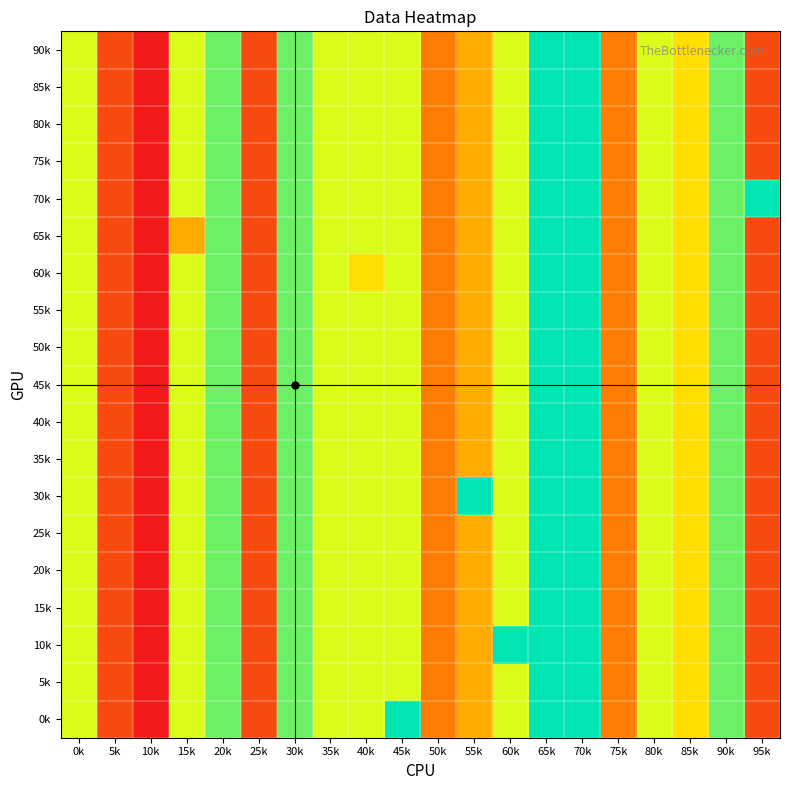

Reading right to left, transcribe all the data shown in this chart.

90k: 95k=1	90k=6	85k=4	80k=5	75k=2	70k=7	65k=7	60k=5	55k=3	50k=2	45k=5	40k=5	35k=5	30k=6	25k=1	20k=6	15k=5	10k=0	5k=1	0k=5
85k: 95k=1	90k=6	85k=4	80k=5	75k=2	70k=7	65k=7	60k=5	55k=3	50k=2	45k=5	40k=5	35k=5	30k=6	25k=1	20k=6	15k=5	10k=0	5k=1	0k=5
80k: 95k=1	90k=6	85k=4	80k=5	75k=2	70k=7	65k=7	60k=5	55k=3	50k=2	45k=5	40k=5	35k=5	30k=6	25k=1	20k=6	15k=5	10k=0	5k=1	0k=5
75k: 95k=1	90k=6	85k=4	80k=5	75k=2	70k=7	65k=7	60k=5	55k=3	50k=2	45k=5	40k=5	35k=5	30k=6	25k=1	20k=6	15k=5	10k=0	5k=1	0k=5
70k: 95k=7	90k=6	85k=4	80k=5	75k=2	70k=7	65k=7	60k=5	55k=3	50k=2	45k=5	40k=5	35k=5	30k=6	25k=1	20k=6	15k=5	10k=0	5k=1	0k=5
65k: 95k=1	90k=6	85k=4	80k=5	75k=2	70k=7	65k=7	60k=5	55k=3	50k=2	45k=5	40k=5	35k=5	30k=6	25k=1	20k=6	15k=3	10k=0	5k=1	0k=5
60k: 95k=1	90k=6	85k=4	80k=5	75k=2	70k=7	65k=7	60k=5	55k=3	50k=2	45k=5	40k=4	35k=5	30k=6	25k=1	20k=6	15k=5	10k=0	5k=1	0k=5
55k: 95k=1	90k=6	85k=4	80k=5	75k=2	70k=7	65k=7	60k=5	55k=3	50k=2	45k=5	40k=5	35k=5	30k=6	25k=1	20k=6	15k=5	10k=0	5k=1	0k=5
50k: 95k=1	90k=6	85k=4	80k=5	75k=2	70k=7	65k=7	60k=5	55k=3	50k=2	45k=5	40k=5	35k=5	30k=6	25k=1	20k=6	15k=5	10k=0	5k=1	0k=5
45k: 95k=1	90k=6	85k=4	80k=5	75k=2	70k=7	65k=7	60k=5	55k=3	50k=2	45k=5	40k=5	35k=5	30k=6	25k=1	20k=6	15k=5	10k=0	5k=1	0k=5
40k: 95k=1	90k=6	85k=4	80k=5	75k=2	70k=7	65k=7	60k=5	55k=3	50k=2	45k=5	40k=5	35k=5	30k=6	25k=1	20k=6	15k=5	10k=0	5k=1	0k=5
35k: 95k=1	90k=6	85k=4	80k=5	75k=2	70k=7	65k=7	60k=5	55k=3	50k=2	45k=5	40k=5	35k=5	30k=6	25k=1	20k=6	15k=5	10k=0	5k=1	0k=5
30k: 95k=1	90k=6	85k=4	80k=5	75k=2	70k=7	65k=7	60k=5	55k=7	50k=2	45k=5	40k=5	35k=5	30k=6	25k=1	20k=6	15k=5	10k=0	5k=1	0k=5
25k: 95k=1	90k=6	85k=4	80k=5	75k=2	70k=7	65k=7	60k=5	55k=3	50k=2	45k=5	40k=5	35k=5	30k=6	25k=1	20k=6	15k=5	10k=0	5k=1	0k=5
20k: 95k=1	90k=6	85k=4	80k=5	75k=2	70k=7	65k=7	60k=5	55k=3	50k=2	45k=5	40k=5	35k=5	30k=6	25k=1	20k=6	15k=5	10k=0	5k=1	0k=5
15k: 95k=1	90k=6	85k=4	80k=5	75k=2	70k=7	65k=7	60k=5	55k=3	50k=2	45k=5	40k=5	35k=5	30k=6	25k=1	20k=6	15k=5	10k=0	5k=1	0k=5
10k: 95k=1	90k=6	85k=4	80k=5	75k=2	70k=7	65k=7	60k=7	55k=3	50k=2	45k=5	40k=5	35k=5	30k=6	25k=1	20k=6	15k=5	10k=0	5k=1	0k=5
5k: 95k=1	90k=6	85k=4	80k=5	75k=2	70k=7	65k=7	60k=5	55k=3	50k=2	45k=5	40k=5	35k=5	30k=6	25k=1	20k=6	15k=5	10k=0	5k=1	0k=5
0k: 95k=1	90k=6	85k=4	80k=5	75k=2	70k=7	65k=7	60k=5	55k=3	50k=2	45k=7	40k=5	35k=5	30k=6	25k=1	20k=6	15k=5	10k=0	5k=1	0k=5